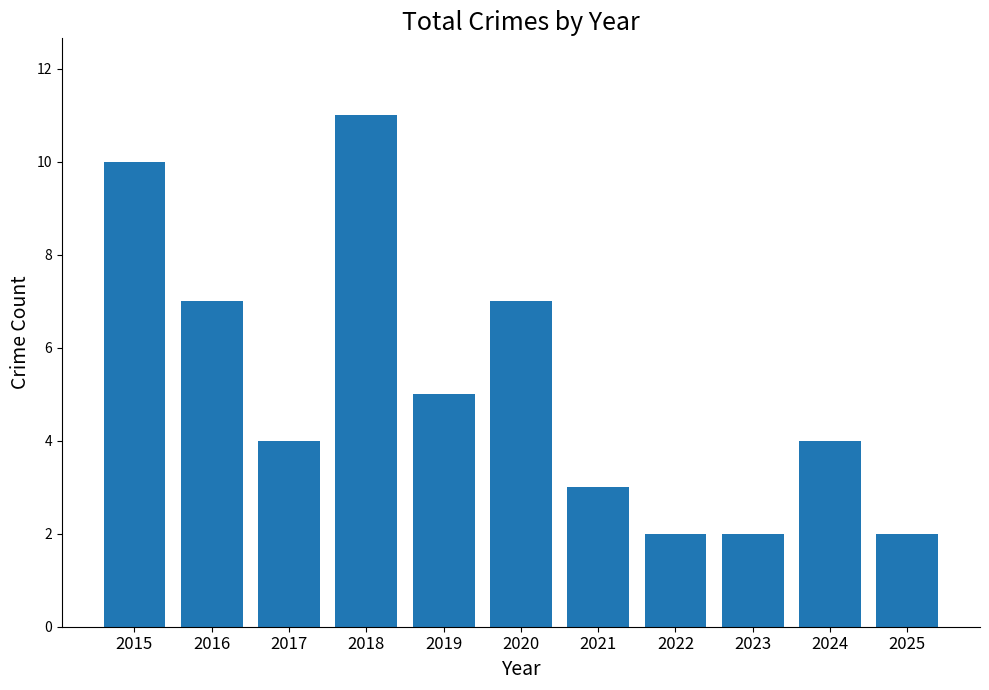

Reading left to right, extract all data points from this chart.

10	7	4	11	5	7	3	2	2	4	2